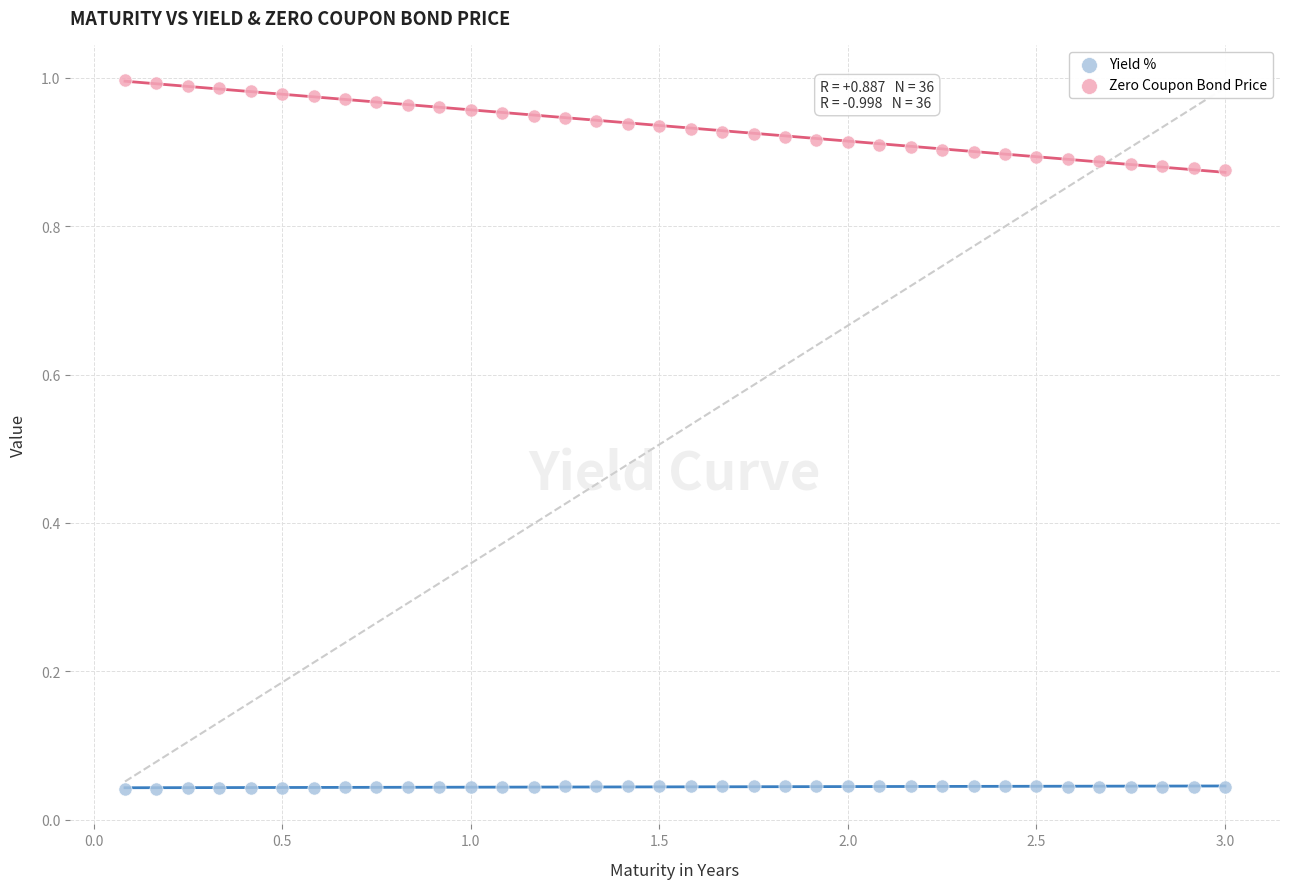

Which series contains the highest Y value?

Zero Coupon Bond Price